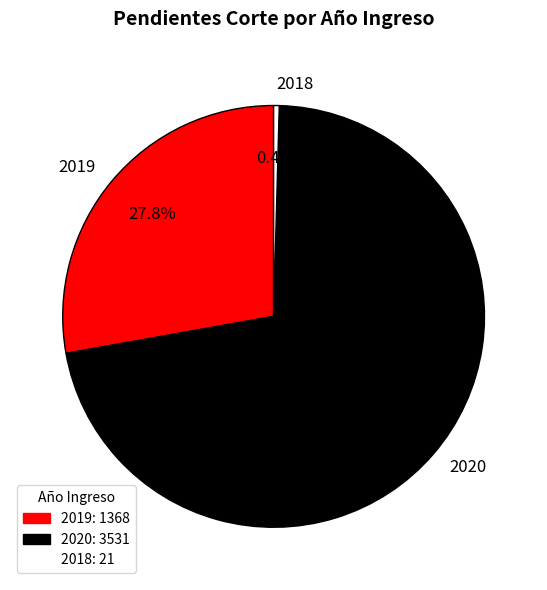

Between 2020 and 2018, which is larger?

2020